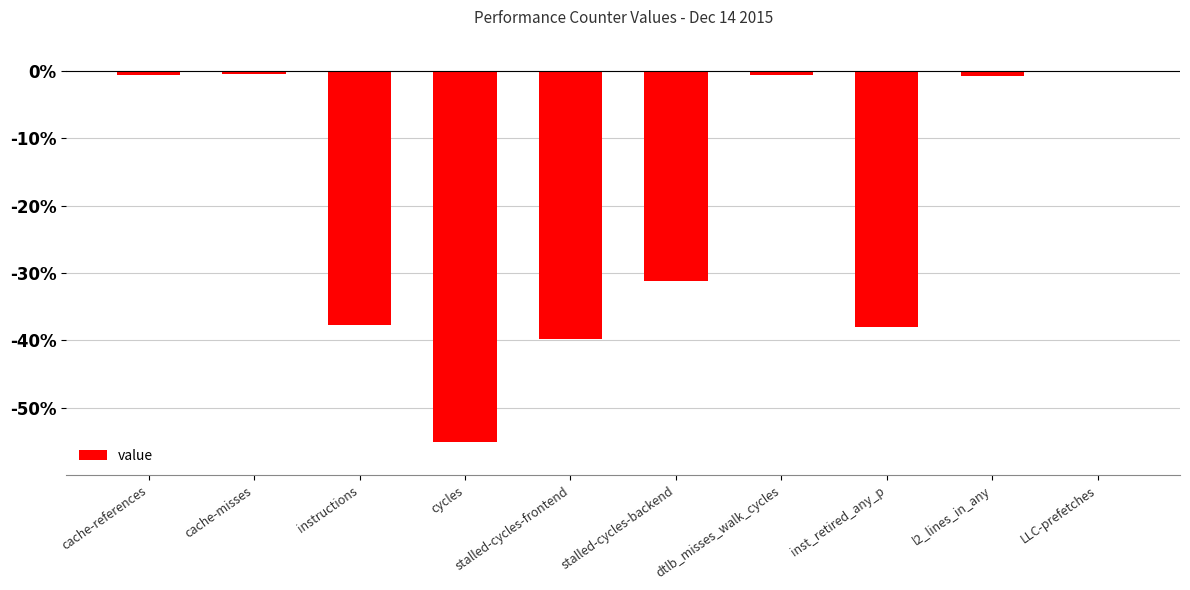

What is the label of the 5th bar from the right?

stalled-cycles-backend